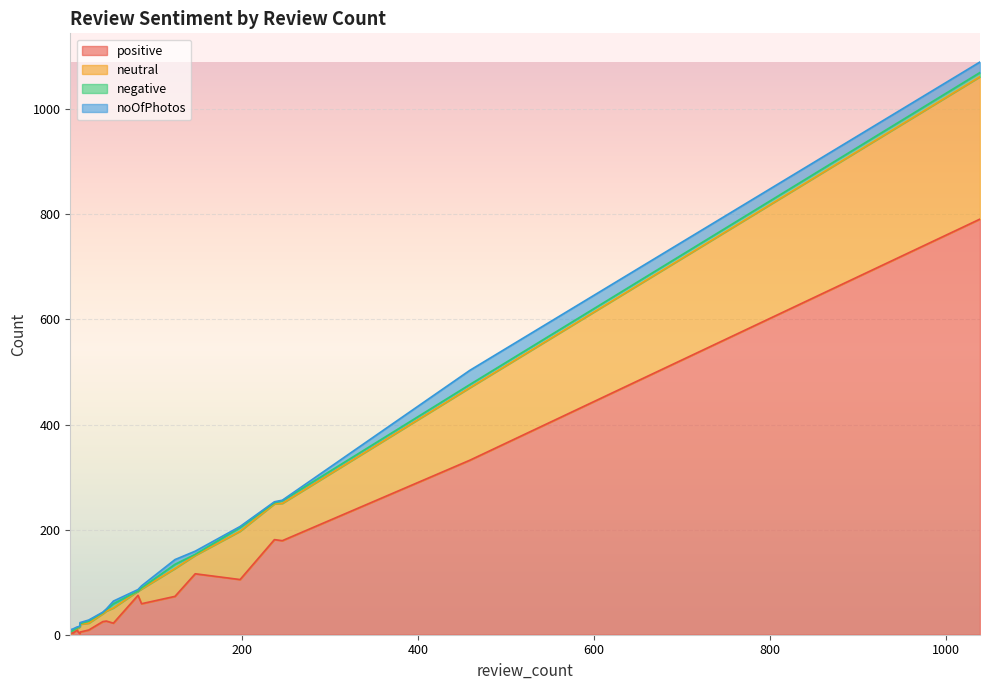

True or false: negative and neutral cross at least once.

False